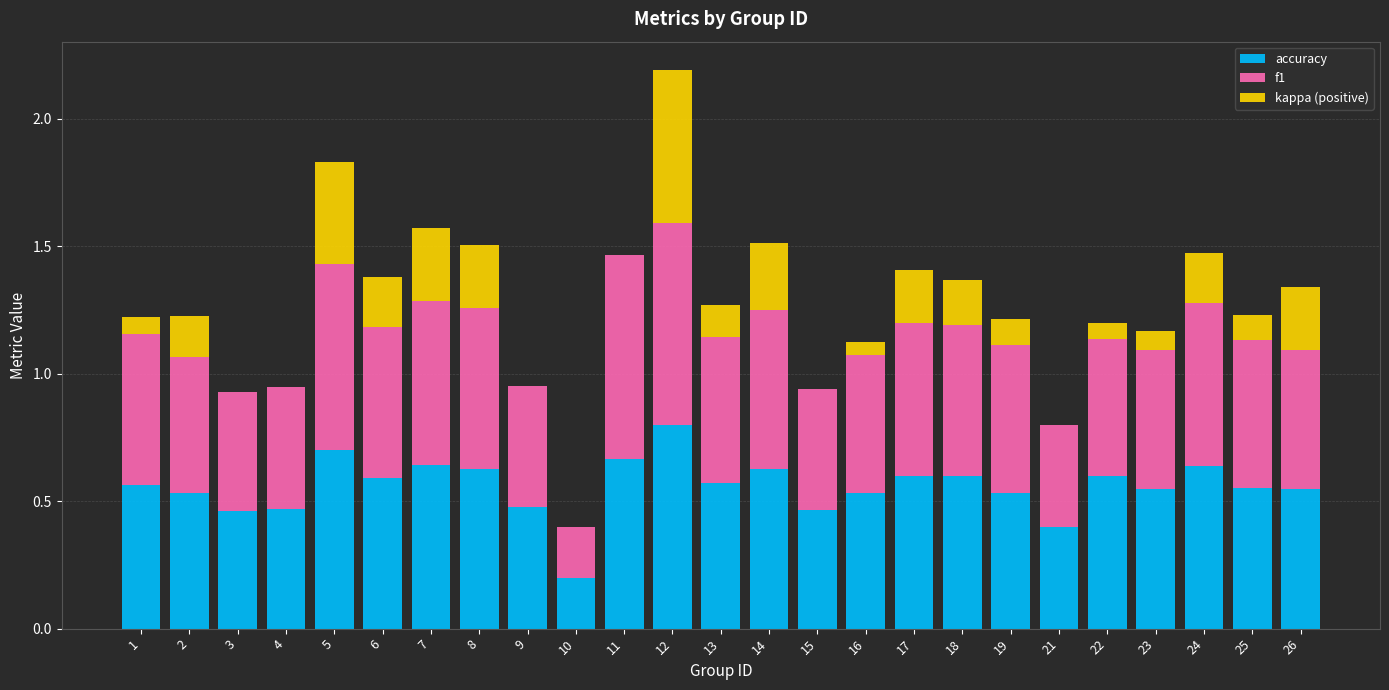

What is the total value across all series at 23?

1.2